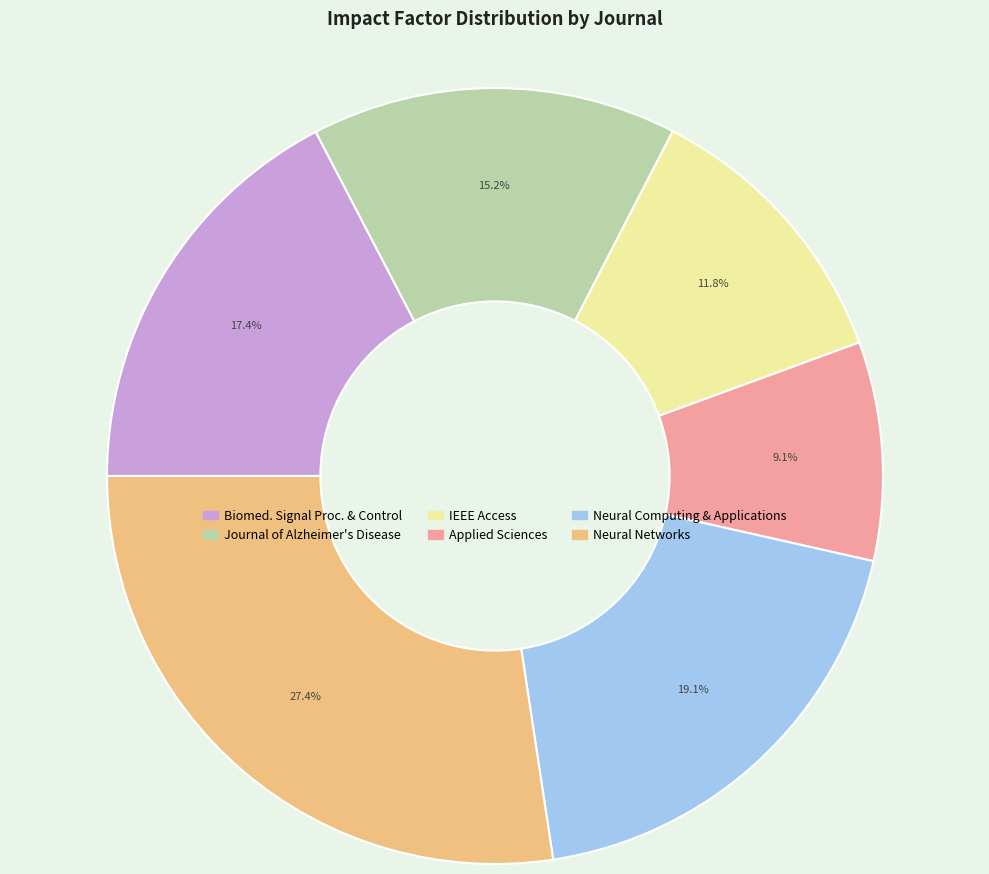

Is there any slice that represents more than half of the pie?

No